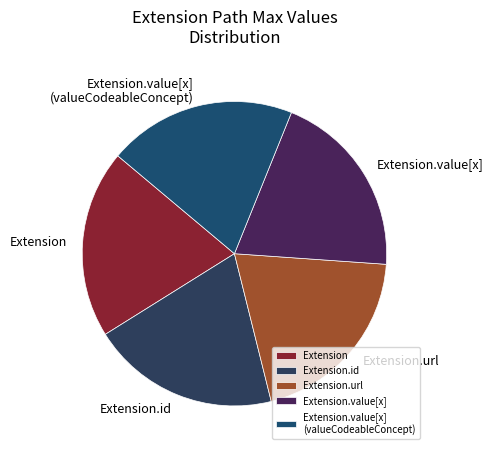

Count the number of slices in the pie.

5